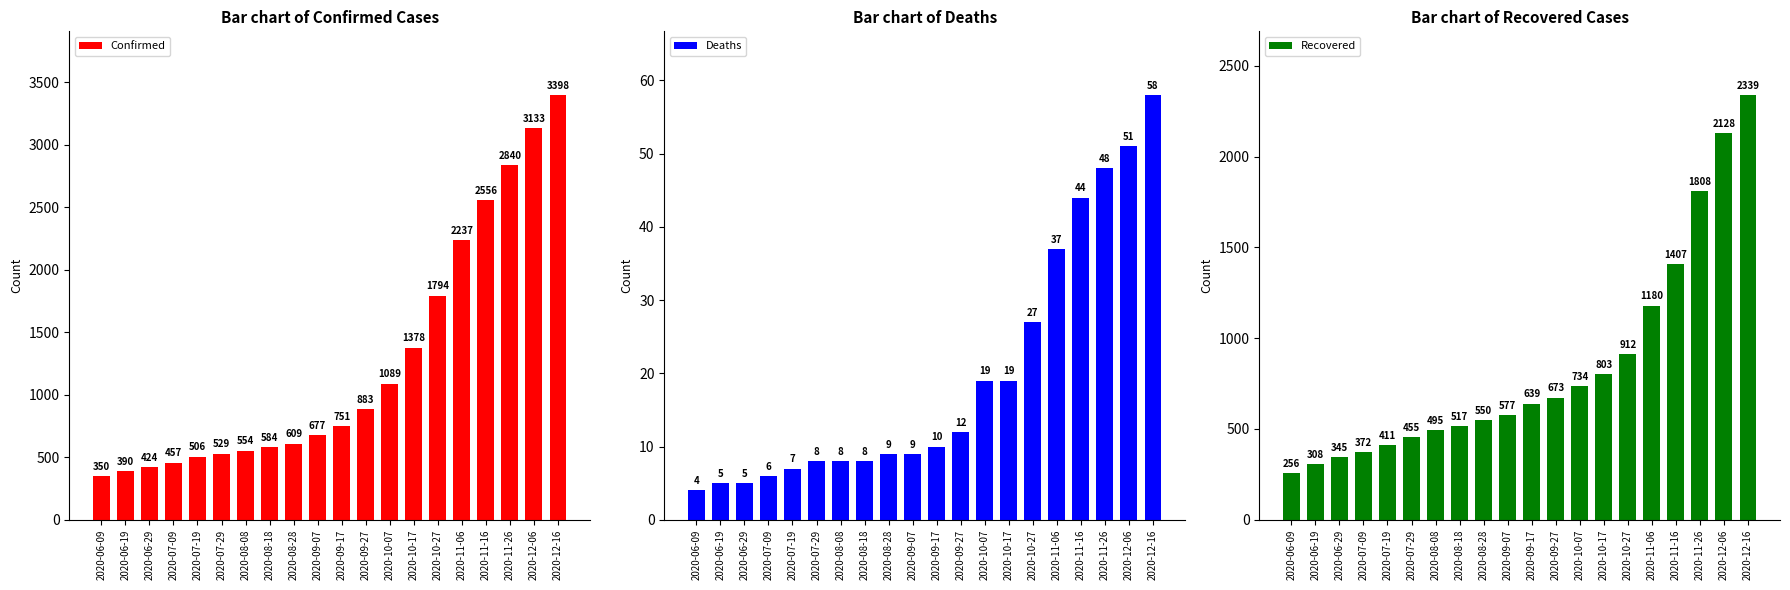

What is the difference between the Deaths values at 2020-10-17 and 2020-09-27?

7